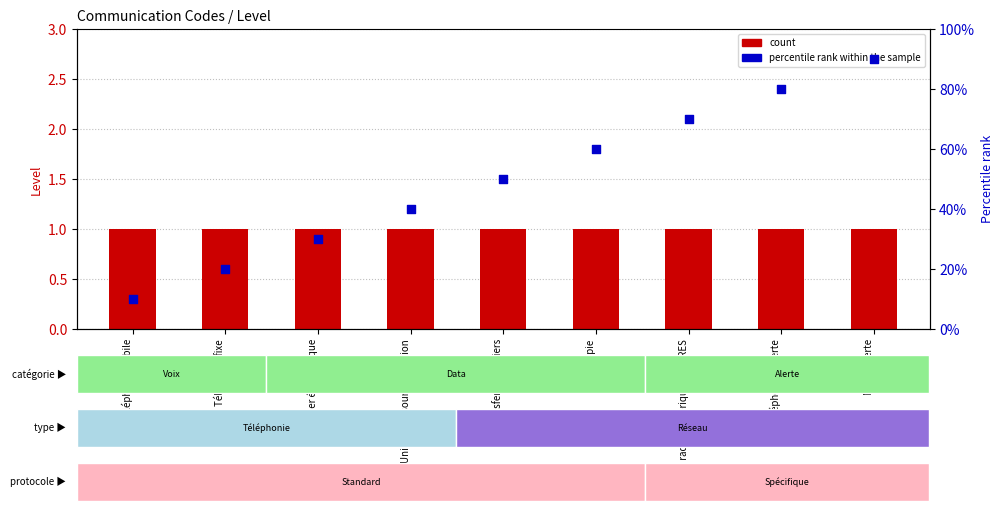

Which series has the largest total across all categories?

count